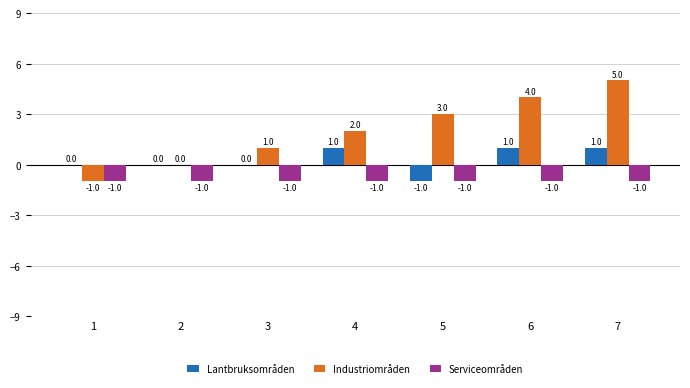

What is the greatest value displayed?

5